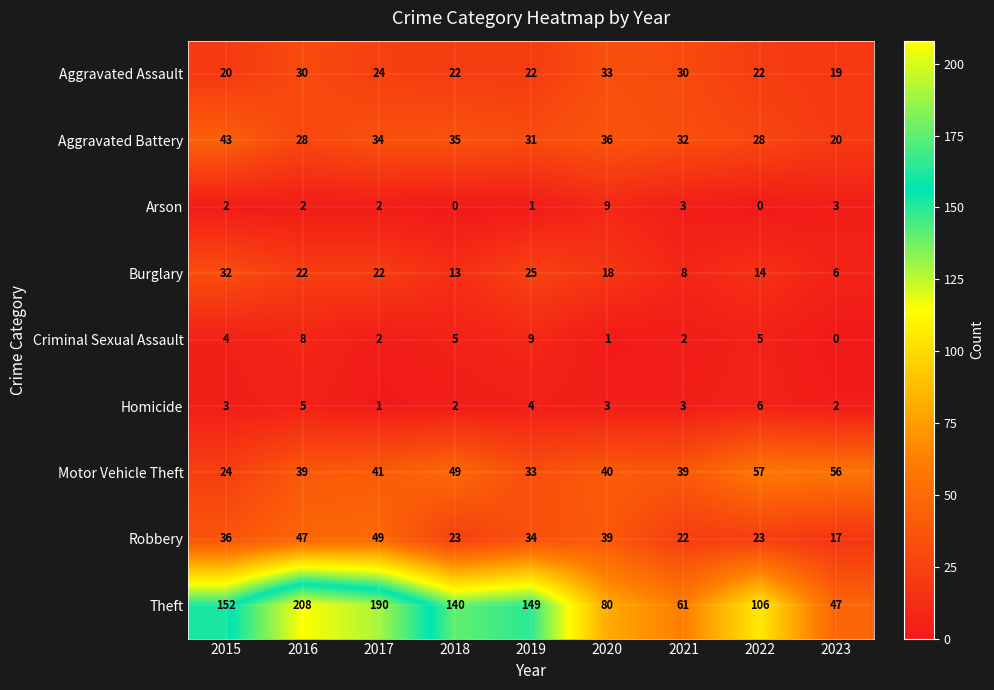

At 2016, list the series in order from largest to smallest.

Theft, Robbery, Motor Vehicle Theft, Aggravated Assault, Aggravated Battery, Burglary, Criminal Sexual Assault, Homicide, Arson